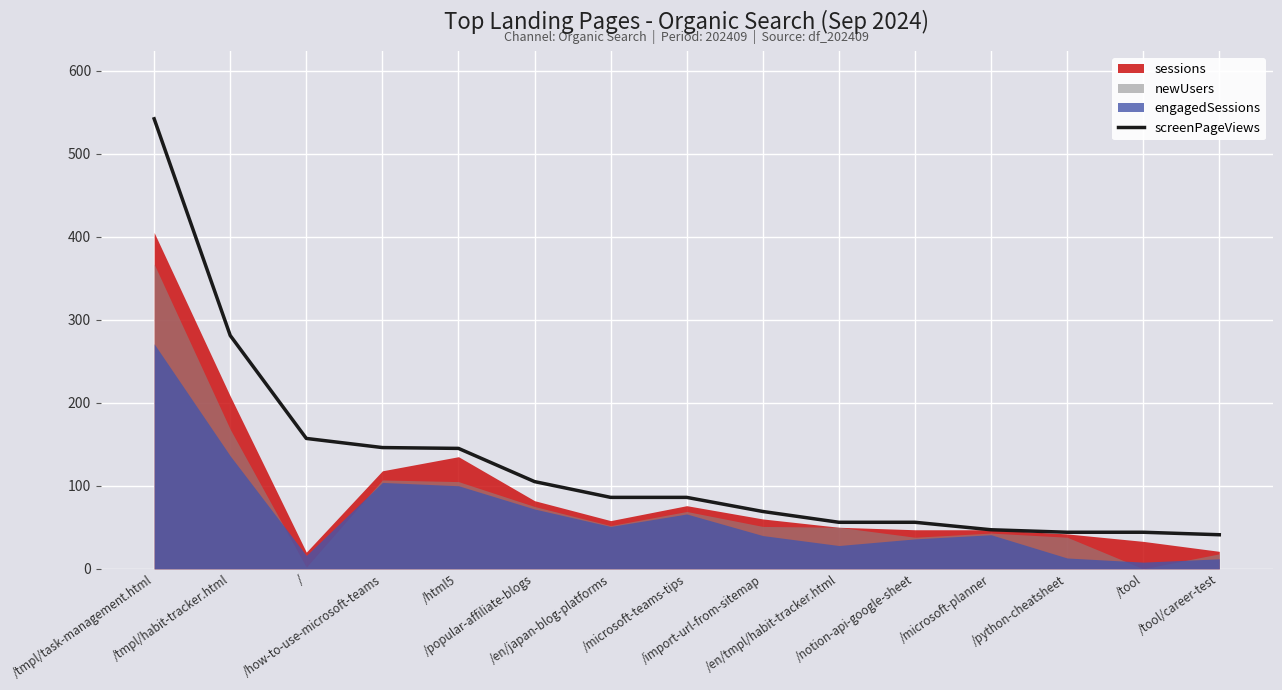

Rank the categories by value from highest to lowest.

/tmpl/task-management.html, /tmpl/habit-tracker.html, /, /how-to-use-microsoft-teams, /html5, /popular-affiliate-blogs, /en/japan-blog-platforms, /microsoft-teams-tips, /import-url-from-sitemap, /en/tmpl/habit-tracker.html, /notion-api-google-sheet, /microsoft-planner, /python-cheatsheet, /tool, /tool/career-test